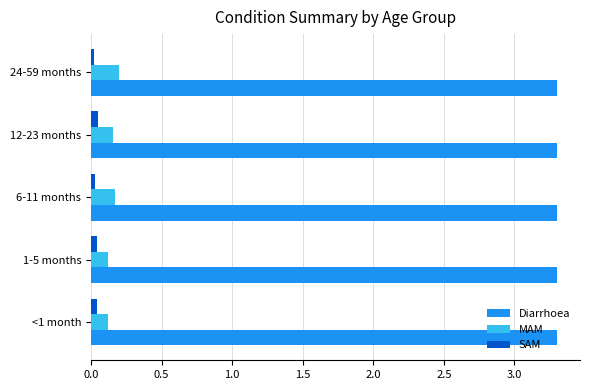

At how many categories does at least one series exceed 3?

5